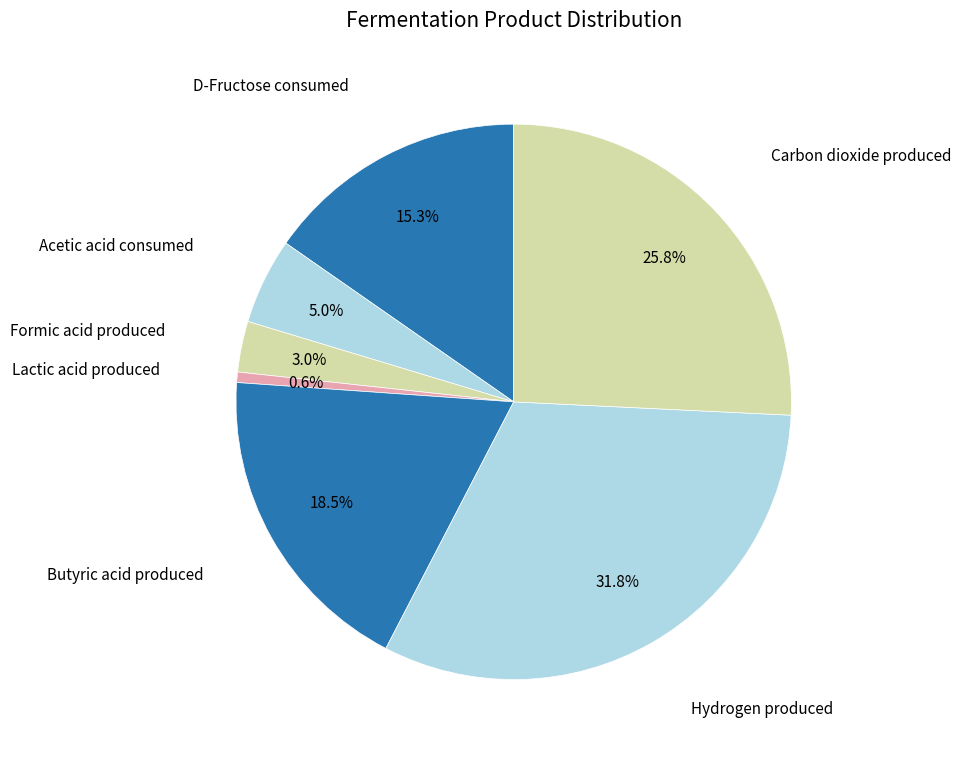

How many slices are in this pie chart?

7